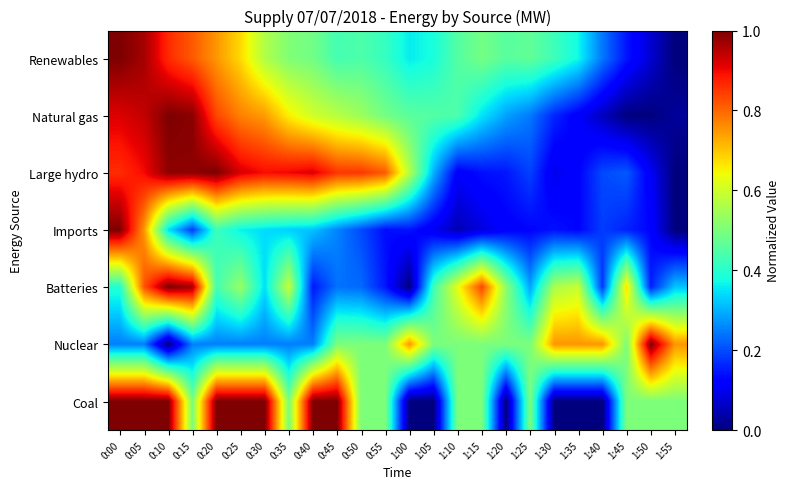

Rank the series at 0:30 from highest to lowest value.

Coal, Large hydro, Natural gas, Renewables, Batteries, Imports, Nuclear